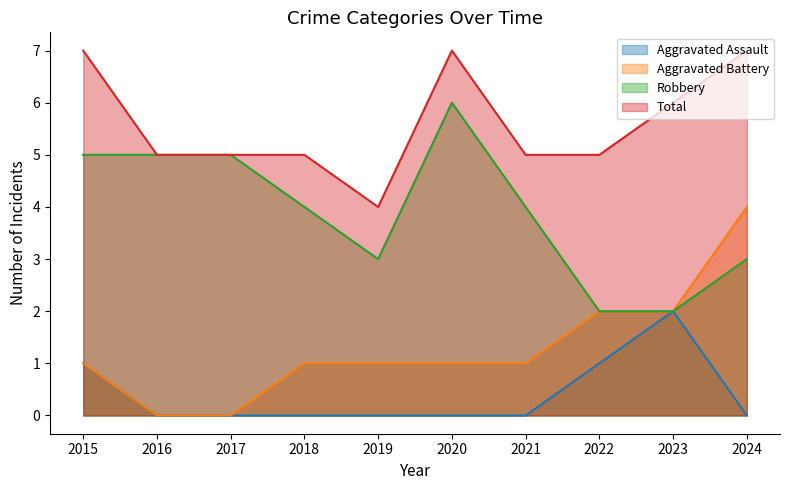

List the labels in order of Aggravated Assault value, smallest first.

2016, 2017, 2018, 2019, 2020, 2021, 2024, 2015, 2022, 2023